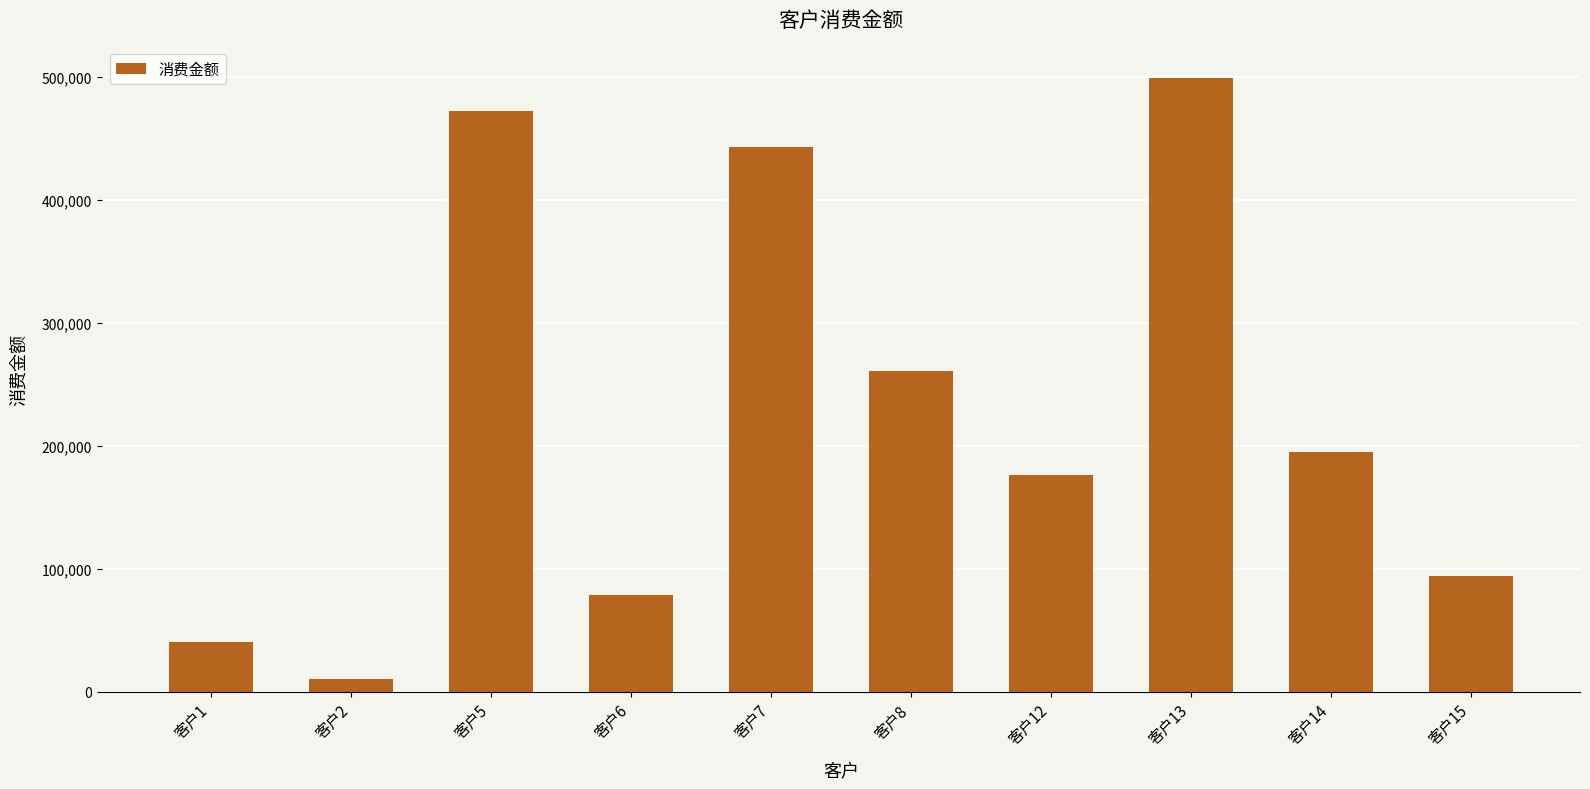

What value does the data have at 客户7, to the nearest 10?

443110